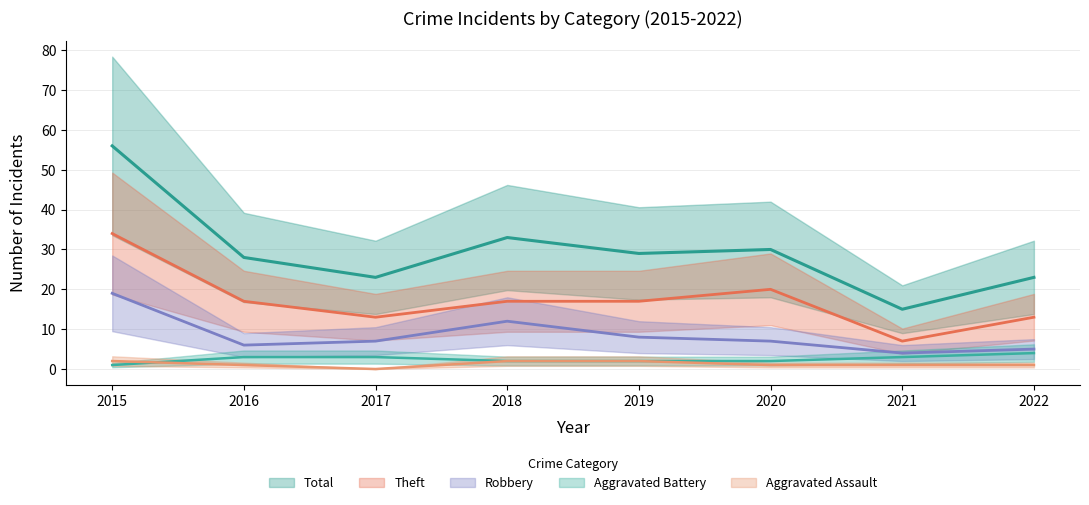

How many lines are shown in the chart?

5